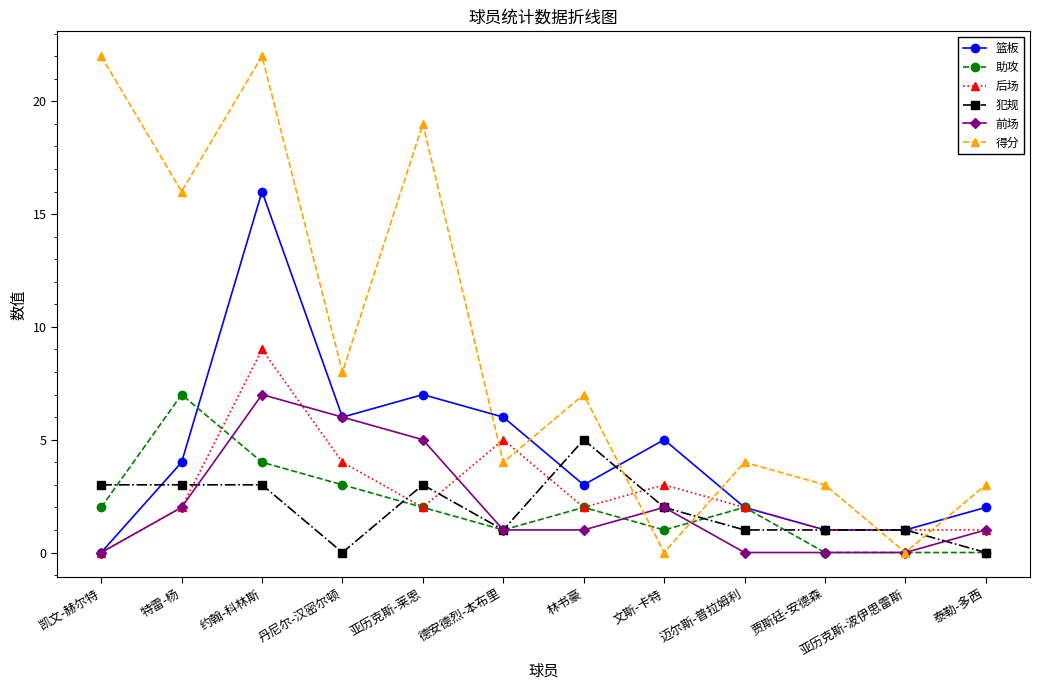

How many series are shown in this chart?

6